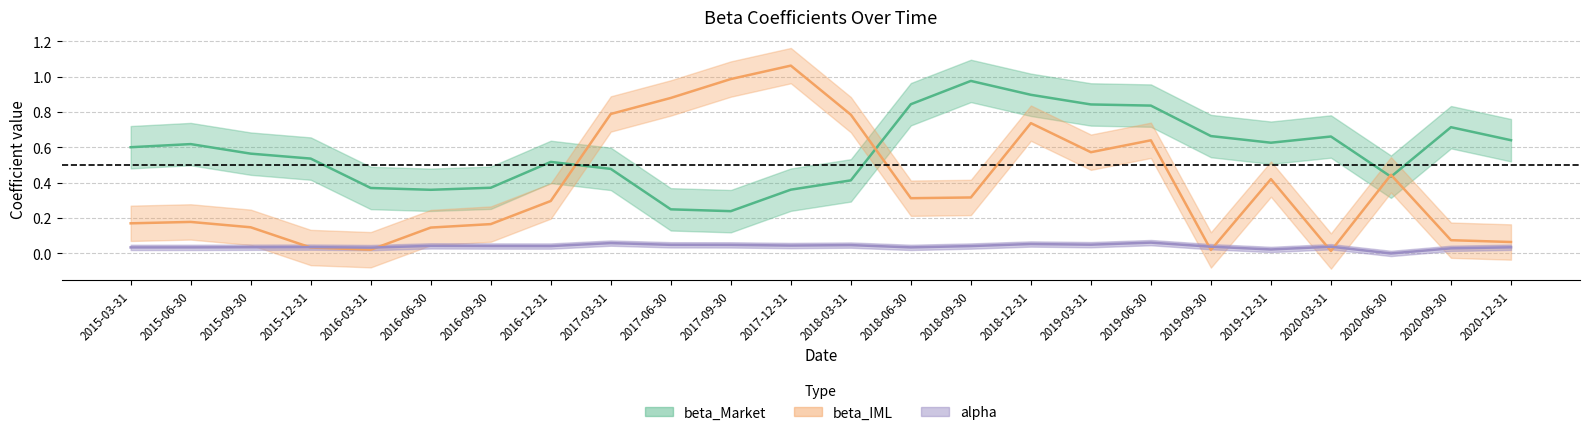

What are all the series names shown in the legend?

beta_Market, beta_IML, alpha